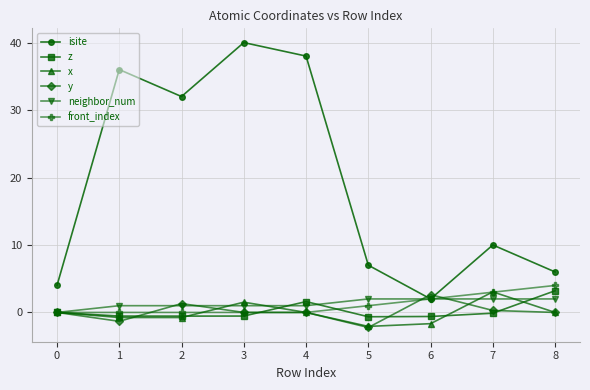

What is the value of the z point at the 9th from the left?

3.2